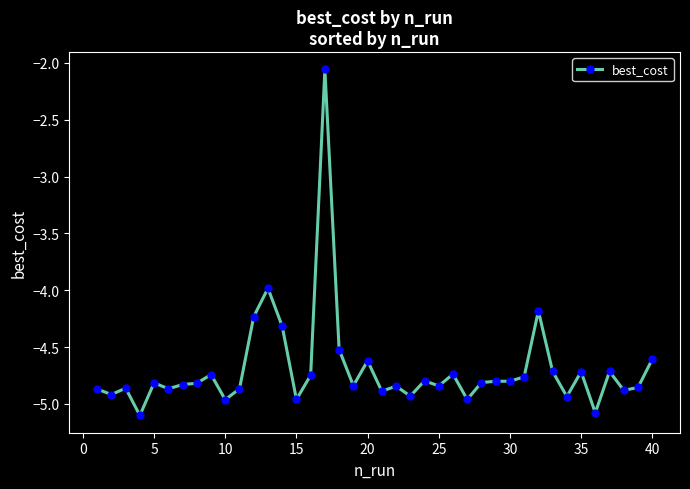

What is the smallest value displayed?

-5.1